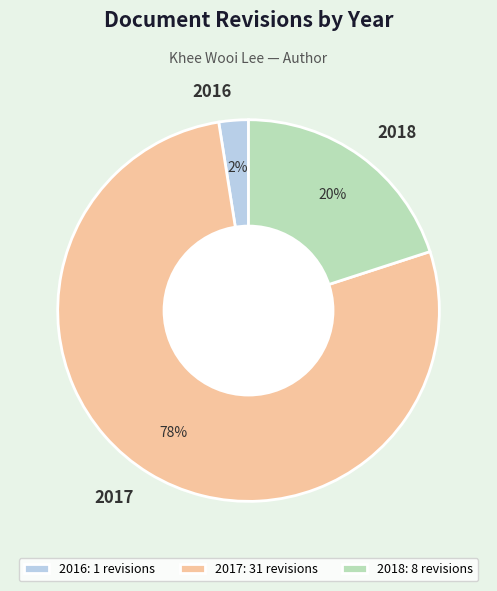

Between 2017 and 2018, which is larger?

2017